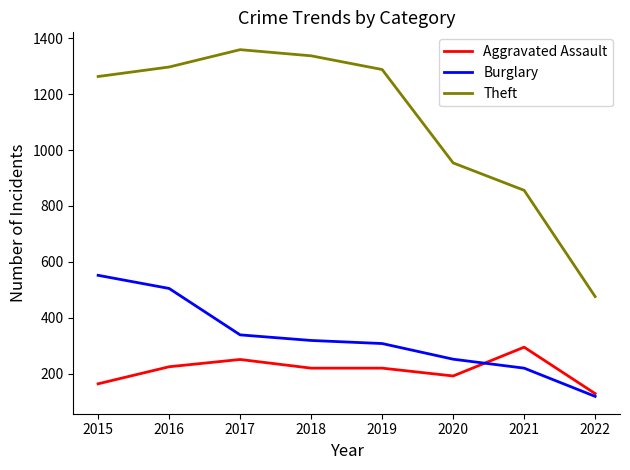

At which label does Aggravated Assault reach its minimum?

2022